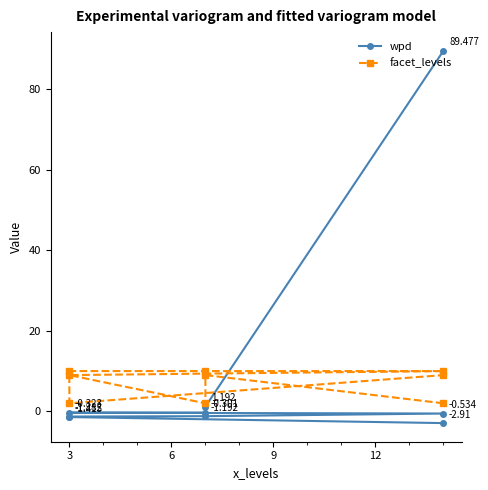

Which series has the largest range (max minus min)?

wpd